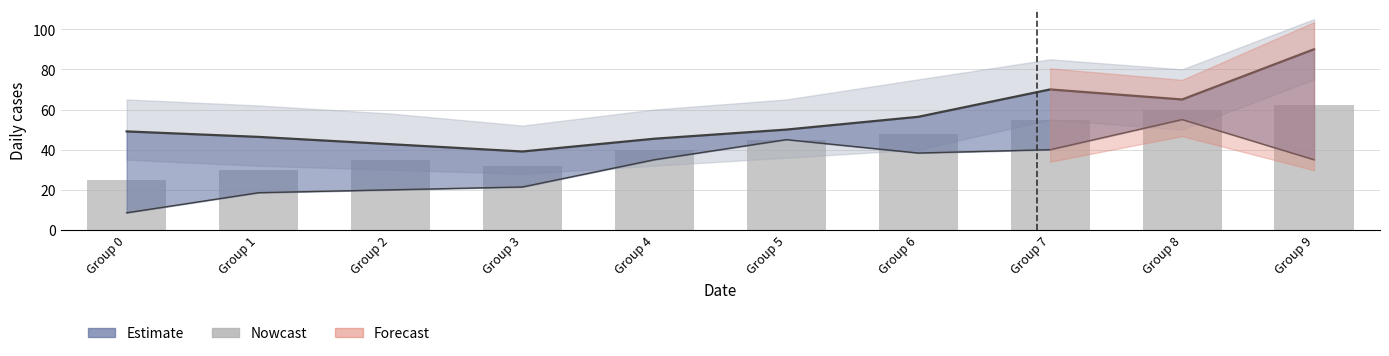

Rank the categories by value from highest to lowest.

Group 9, Group 8, Group 7, Group 6, Group 5, Group 4, Group 2, Group 3, Group 1, Group 0